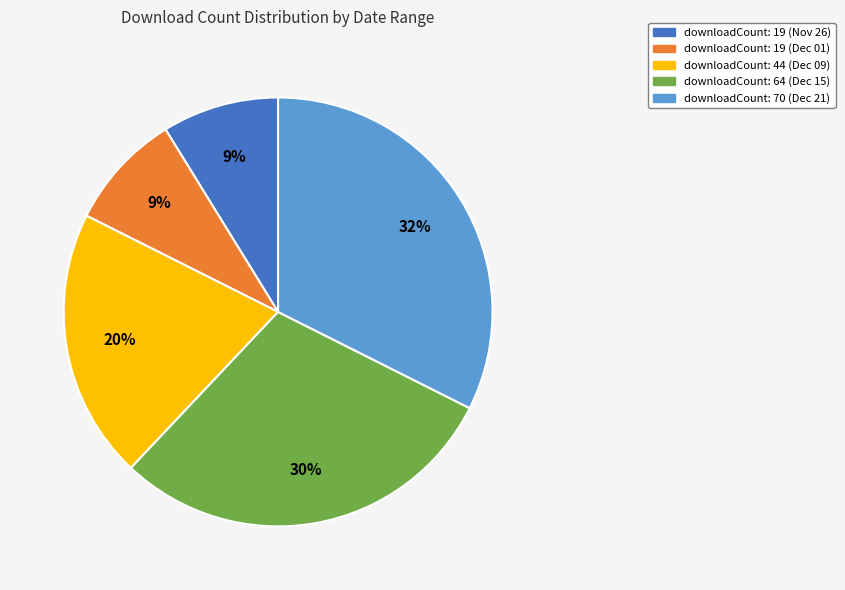

To the nearest percent, what percentage of the pie is downloadCount: 70 (Dec 21)?

32%